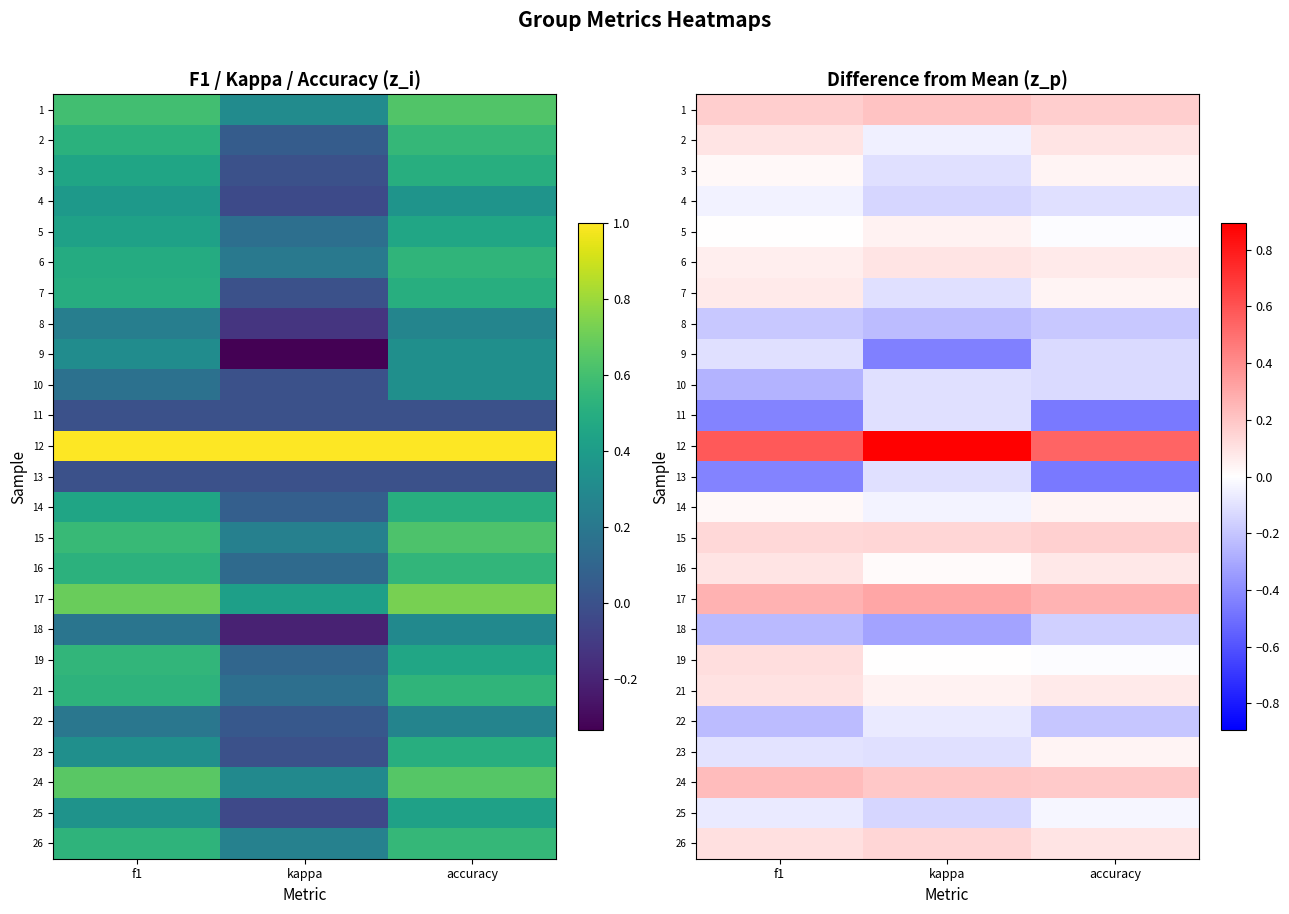

The value of 5 at accuracy is -0.0. True or false?

False